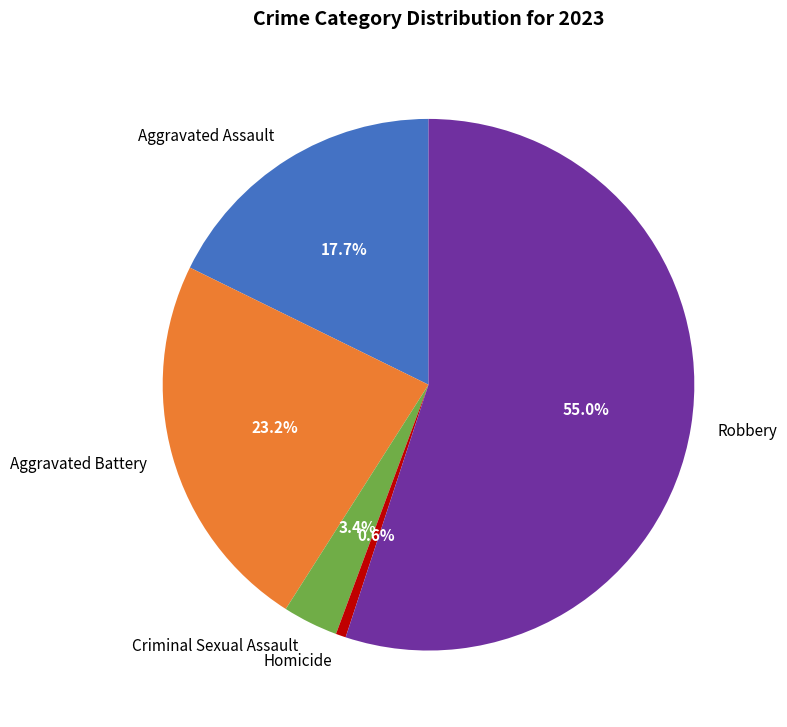

To the nearest percent, what is the combined percentage of Homicide and Aggravated Assault?

18%